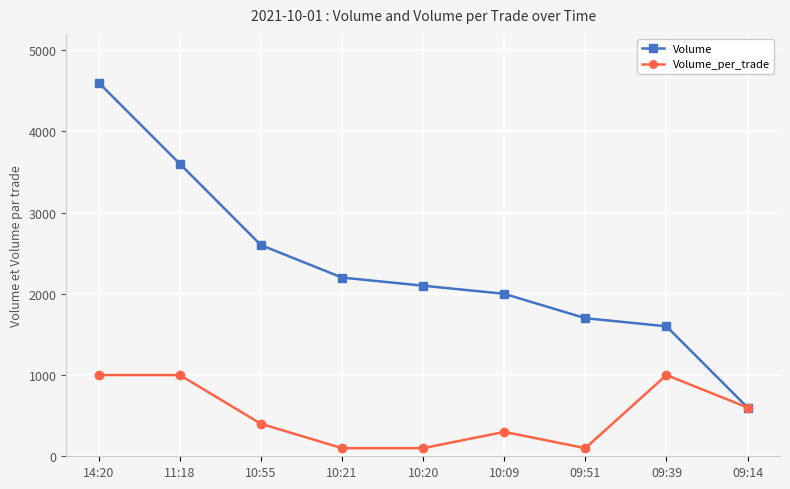

Where is Volume_per_trade nearest to the value 550?

09:14